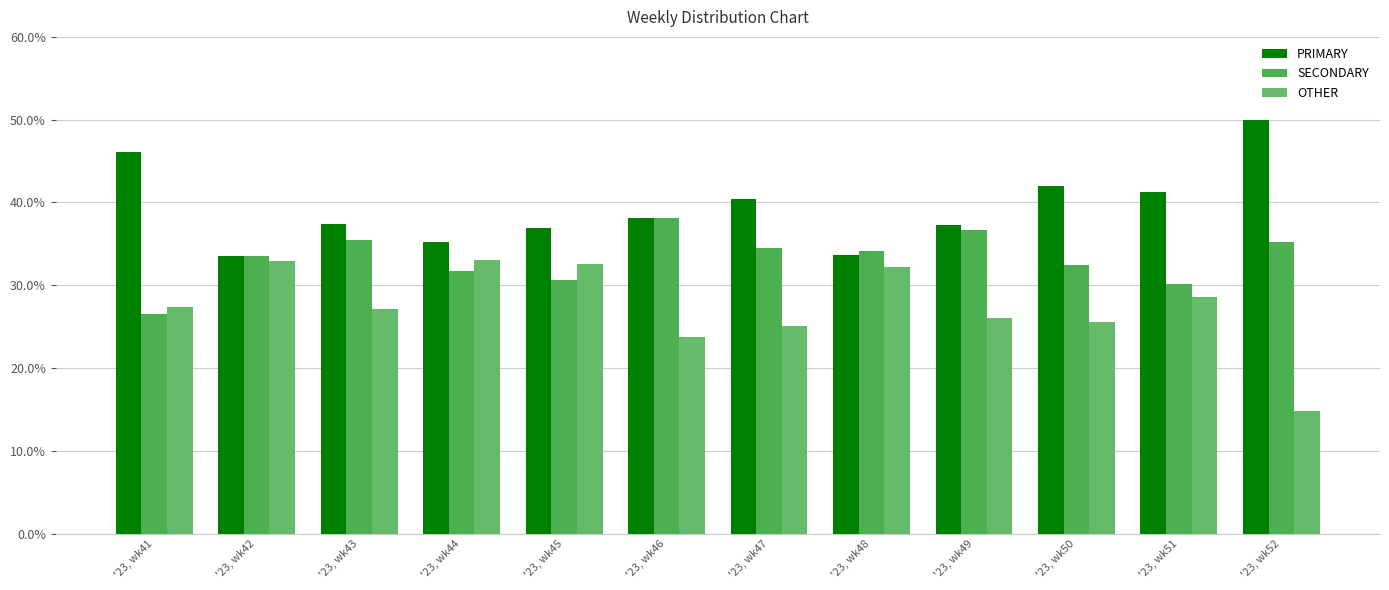

Read the SECONDARY value at '23, wk41.

26.5